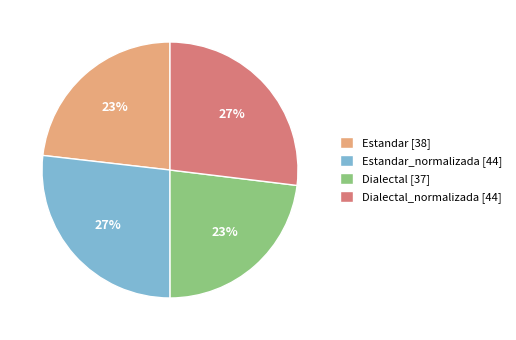

To the nearest percent, what is the difference between the Dialectal_normalizada [44] and Dialectal [37] slice percentages?

4%